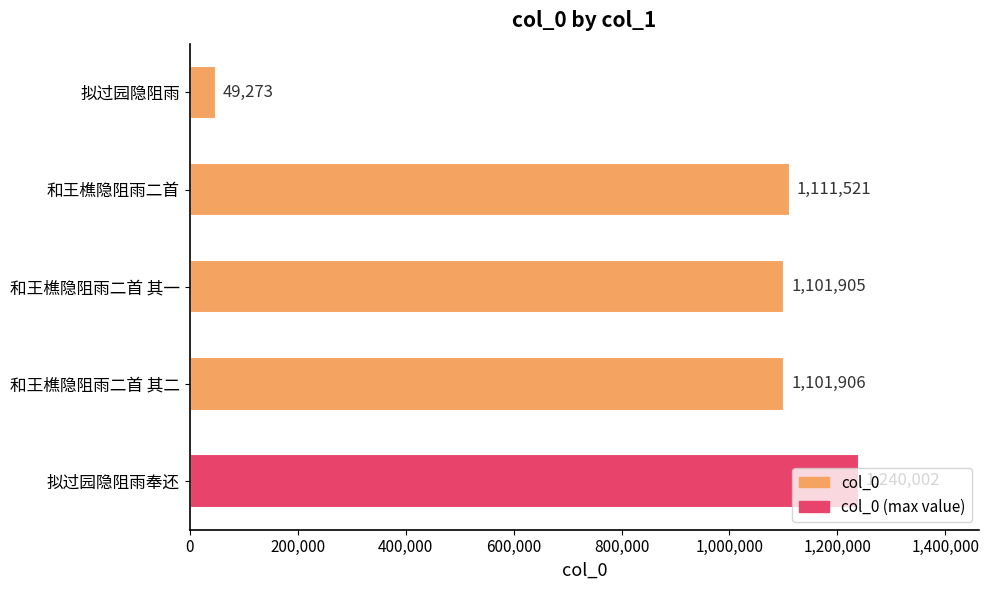

Which has a higher value, 和王樵隐阻雨二首 or 拟过园隐阻雨?

和王樵隐阻雨二首